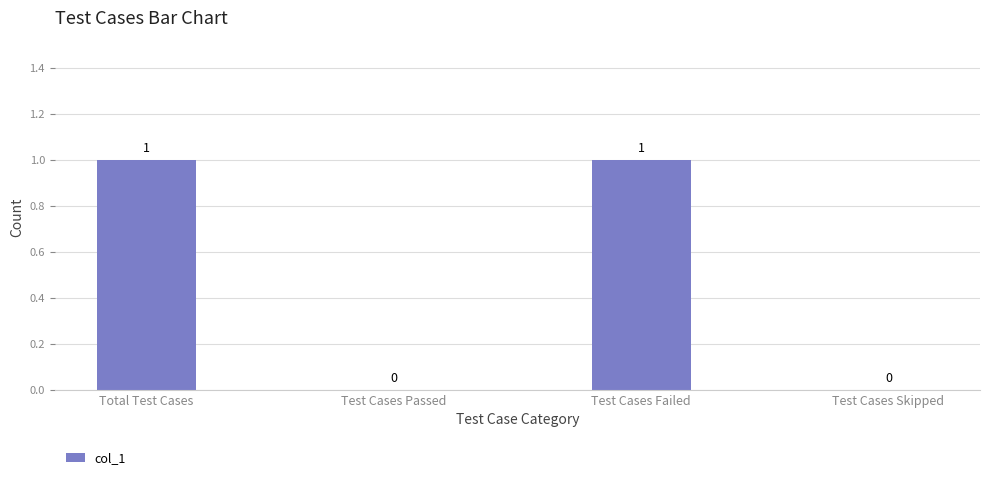

Is it true that the value at Test Cases Skipped is 0?

True